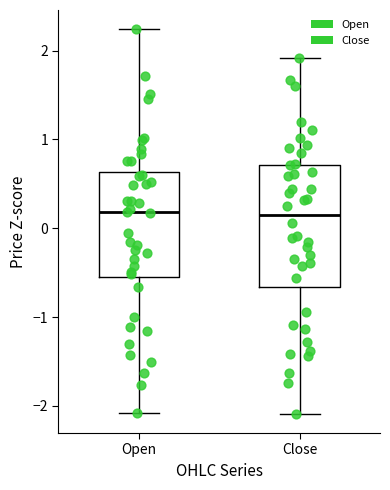

Reading left to right, transcribe this box plot: for each box, give where its median line is, the range the box spans, and where its two whiskers end, as read against the y-axis. The values are not printed on the chart, so give them approximately, as read against the axis.

Open: median 0.2, box -0.6 to 0.6, whiskers -2.1 to 2.2
Close: median 0.2, box -0.7 to 0.7, whiskers -2.1 to 1.9